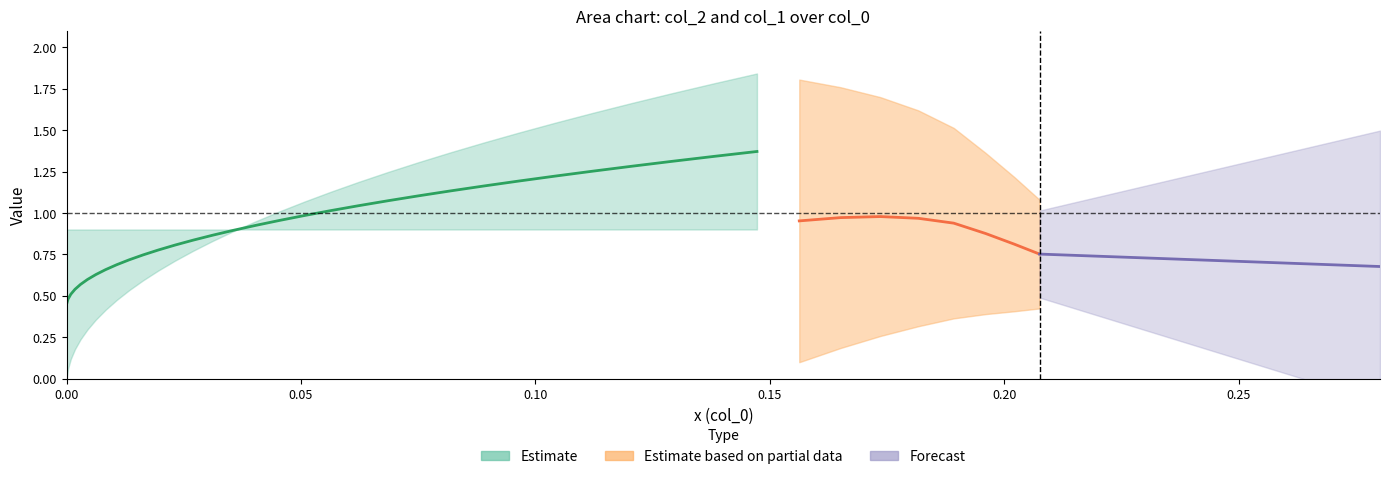

True or false: col_1 has more than 2 points higher than both neighbors.

False